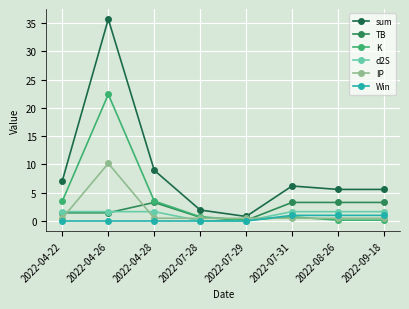

Reading left to right, transcribe all the data shown in this chart.

sum: 2022-04-22=7.1	2022-04-26=35.7	2022-04-28=9.0	2022-07-28=1.9	2022-07-29=0.8	2022-07-31=6.2	2022-08-26=5.6	2022-09-18=5.6
TB: 2022-04-22=1.5	2022-04-26=1.5	2022-04-28=3.3	2022-07-28=0.7	2022-07-29=0.1	2022-07-31=3.3	2022-08-26=3.3	2022-09-18=3.3
K: 2022-04-22=3.5	2022-04-26=22.4	2022-04-28=3.5	2022-07-28=0.8	2022-07-29=0.1	2022-07-31=0.8	2022-08-26=0.1	2022-09-18=0.1
d2S: 2022-04-22=1.7	2022-04-26=1.7	2022-04-28=1.7	2022-07-28=0.0	2022-07-29=0.0	2022-07-31=1.7	2022-08-26=1.7	2022-09-18=1.7
IP: 2022-04-22=0.5	2022-04-26=10.2	2022-04-28=0.5	2022-07-28=0.5	2022-07-29=0.5	2022-07-31=0.5	2022-08-26=0.5	2022-09-18=0.5
Win: 2022-04-22=0.0	2022-04-26=0.0	2022-04-28=0.0	2022-07-28=0.0	2022-07-29=0.0	2022-07-31=1.0	2022-08-26=1.0	2022-09-18=1.0